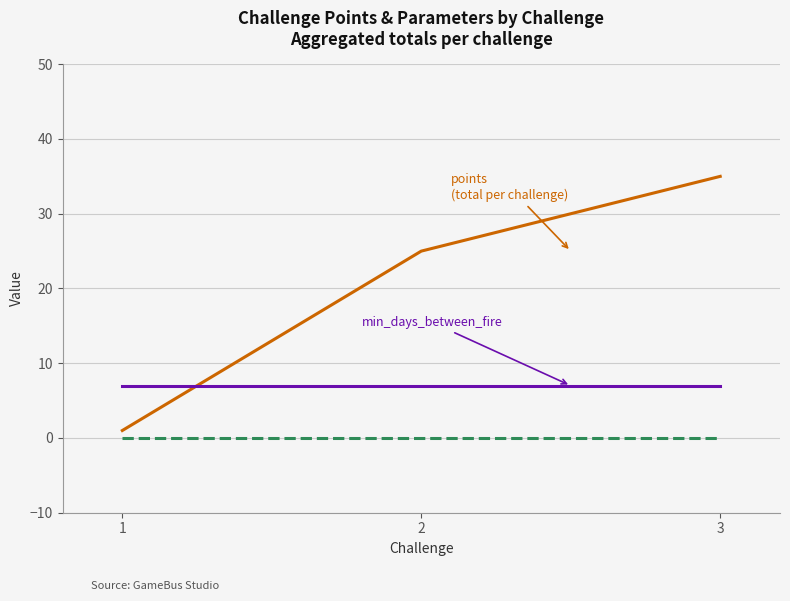

What is the greatest value displayed?

35